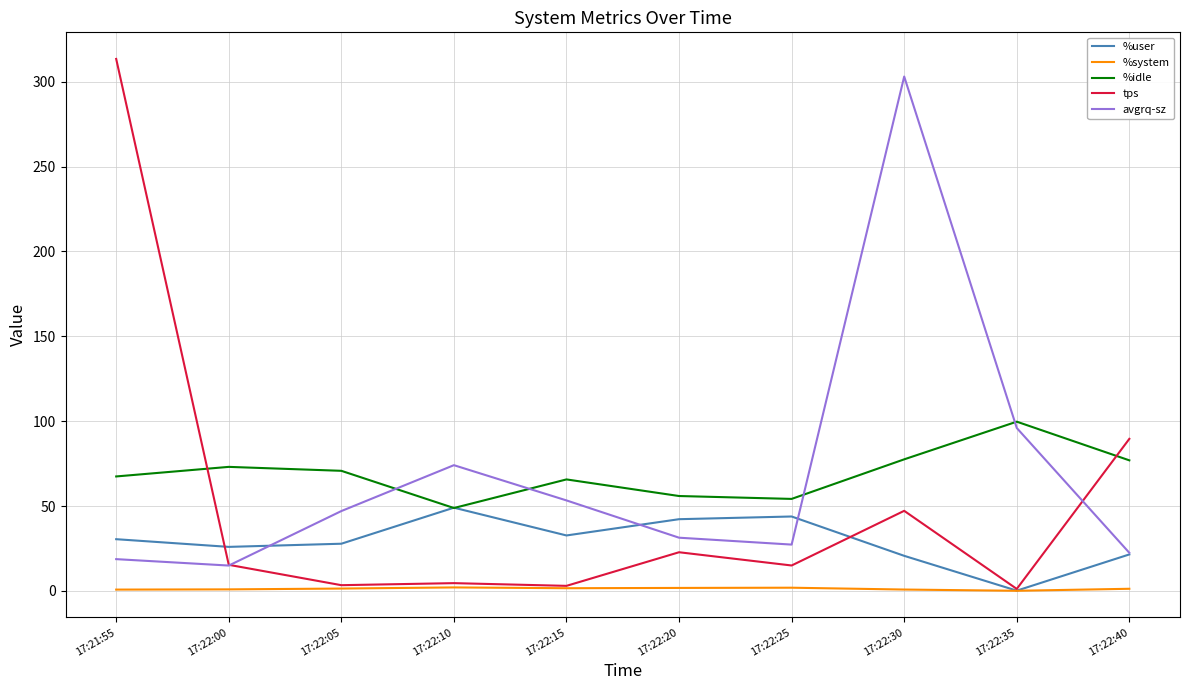

Between 17:22:20 and 17:22:30, which series saw the biggest shift?

avgrq-sz